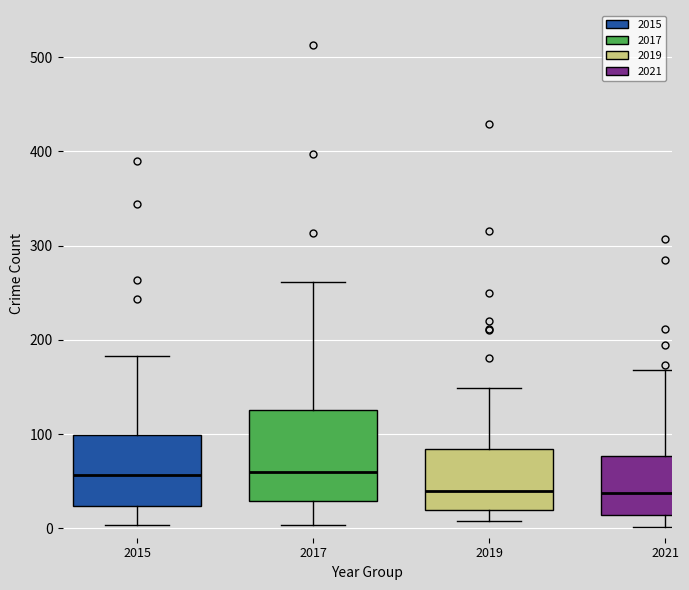

Comparing the boxes themselves (not the whiskers), which one is the tallest?

2017